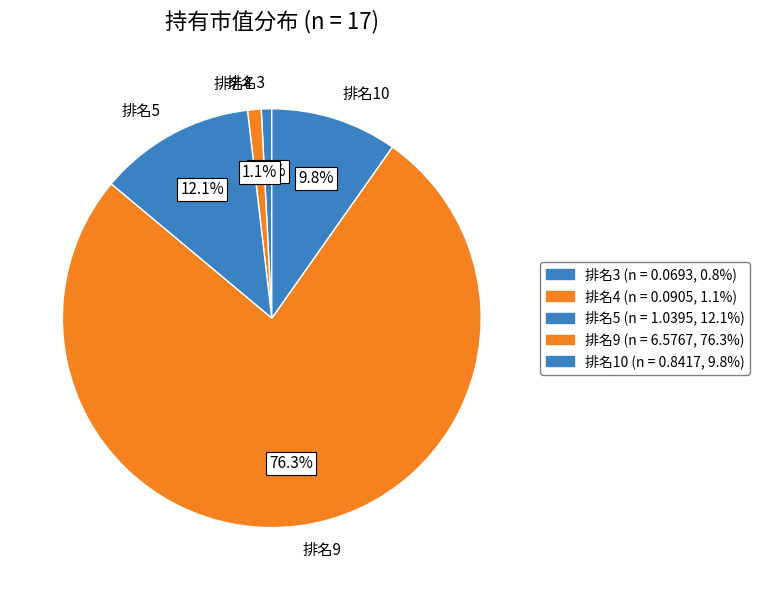

Is there a majority slice in this chart?

Yes